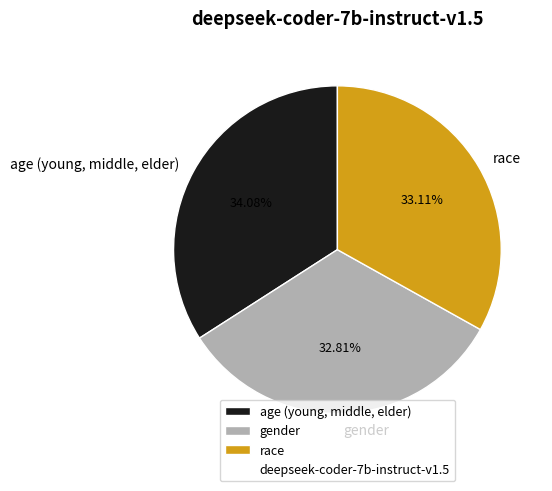

What percentage is NOT represented by race?

66.9%